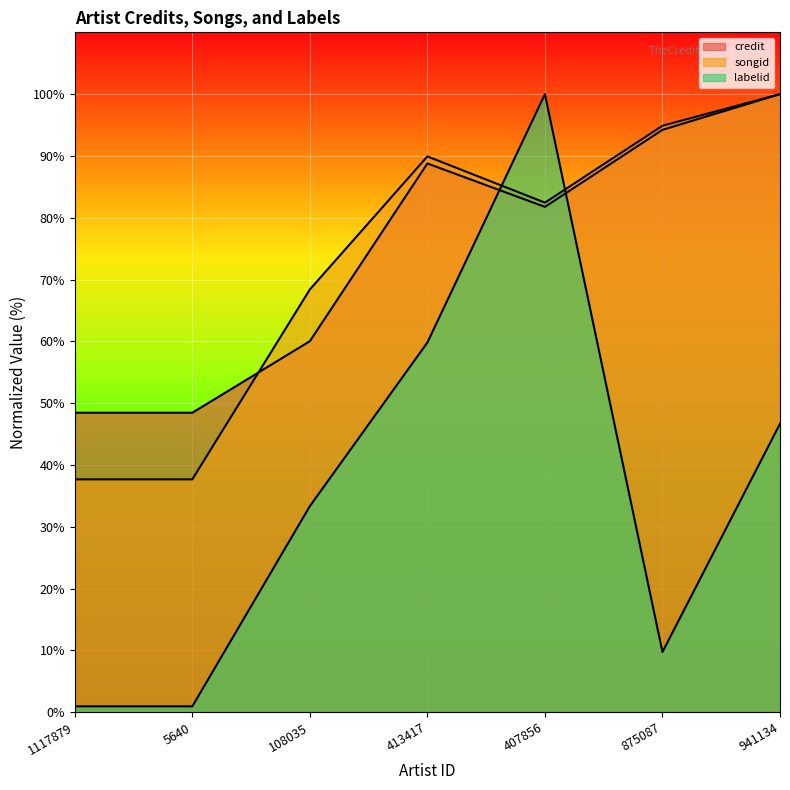

Which series has the largest range (max minus min)?

labelid